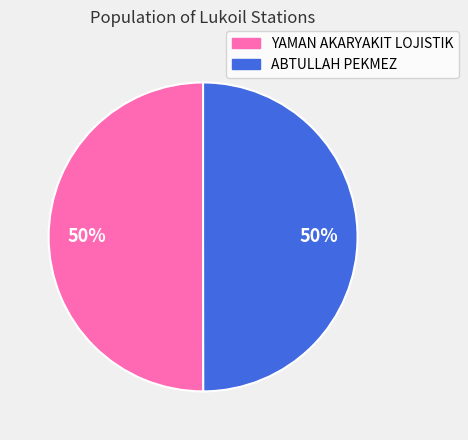

What percentage is the ABTULLAH PEKMEZ slice, to the nearest percent?

50%